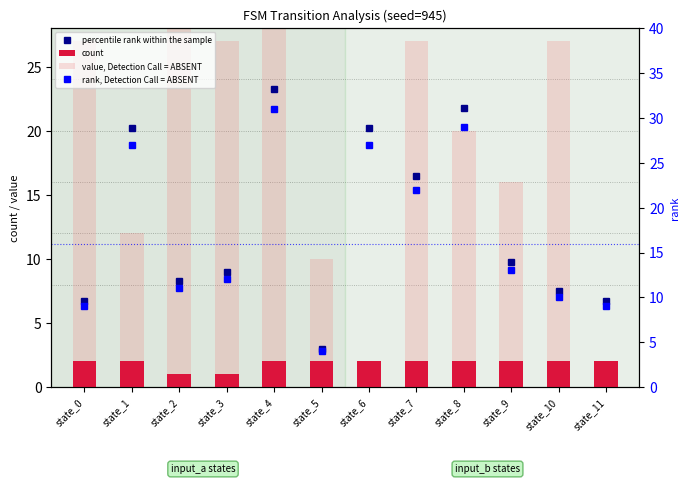

How many data points in value, Detection Call = ABSENT are less than 27?

6